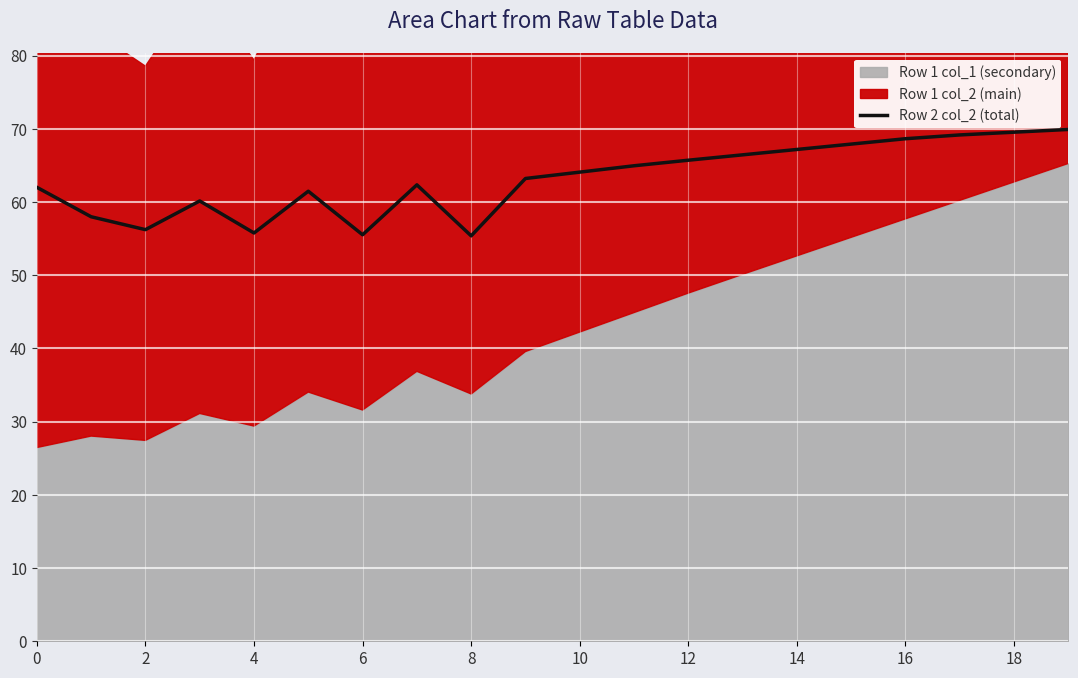

Which label corresponds to the largest value in the chart?

19